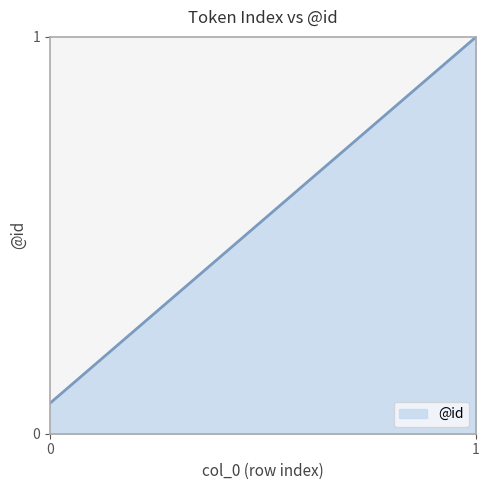

What is the sum of all values?

7.0